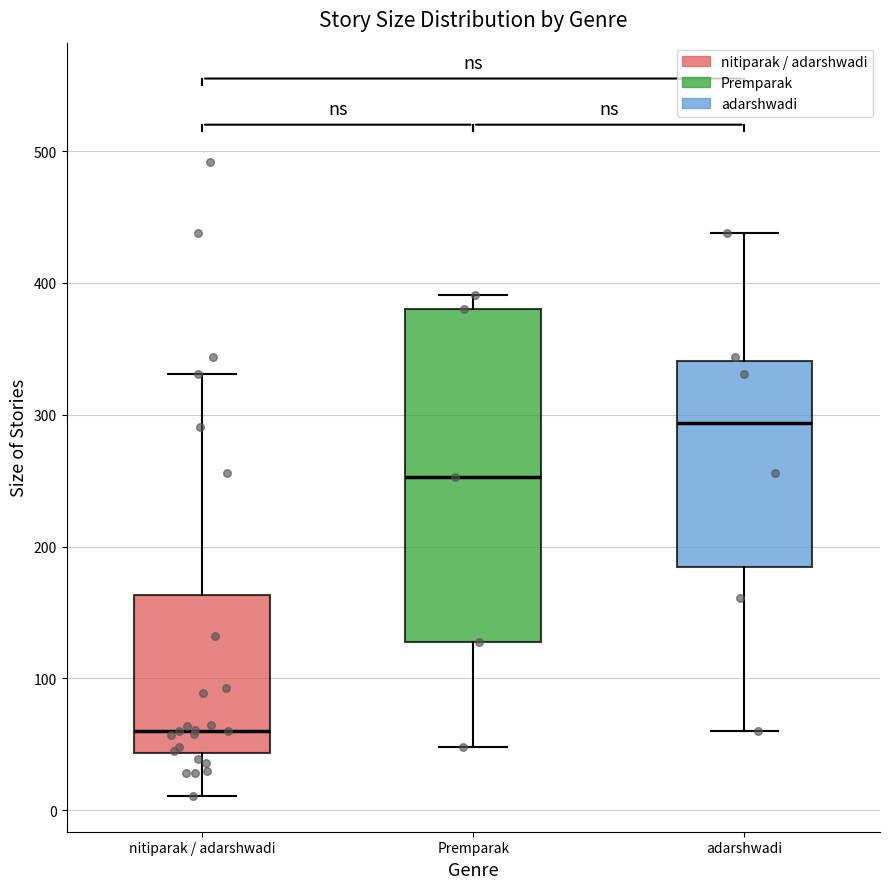

Which box's median line is the highest?

adarshwadi